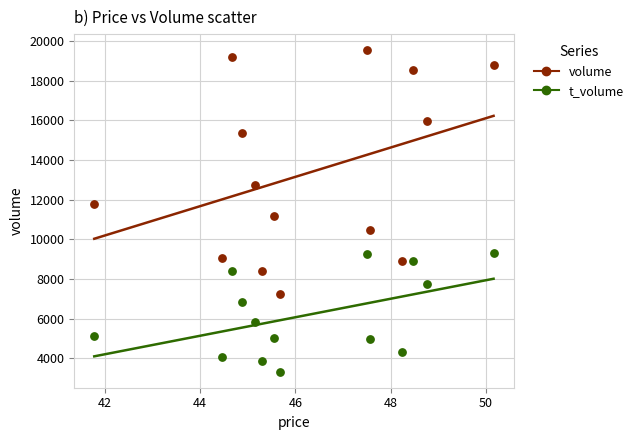

Which series has the widest spread of Y values?

volume